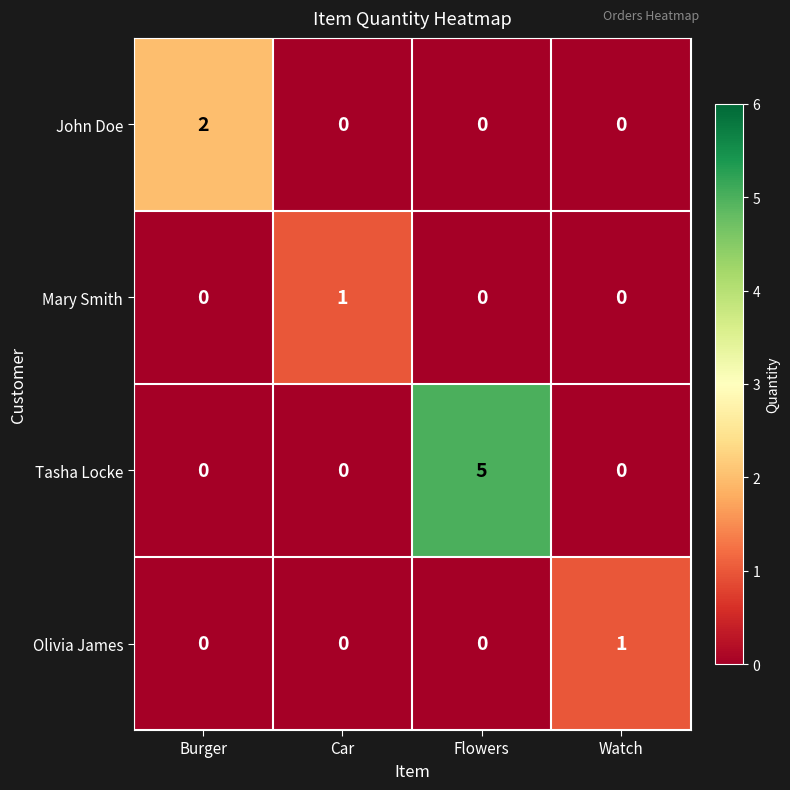

What is the difference between the highest and lowest values at Car?

1